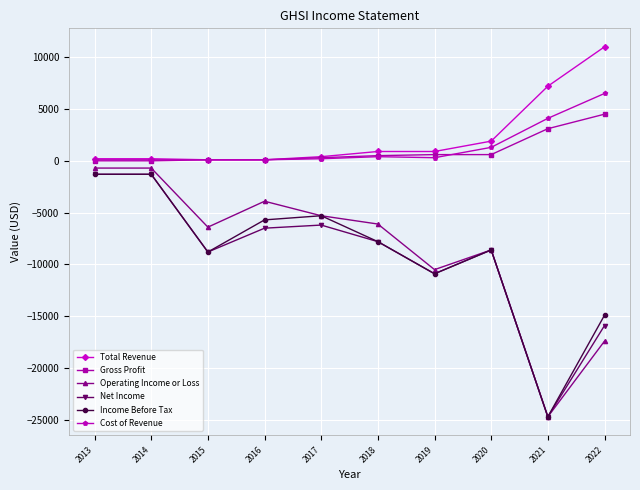

True or false: Cost of Revenue and Net Income cross at least once.

False